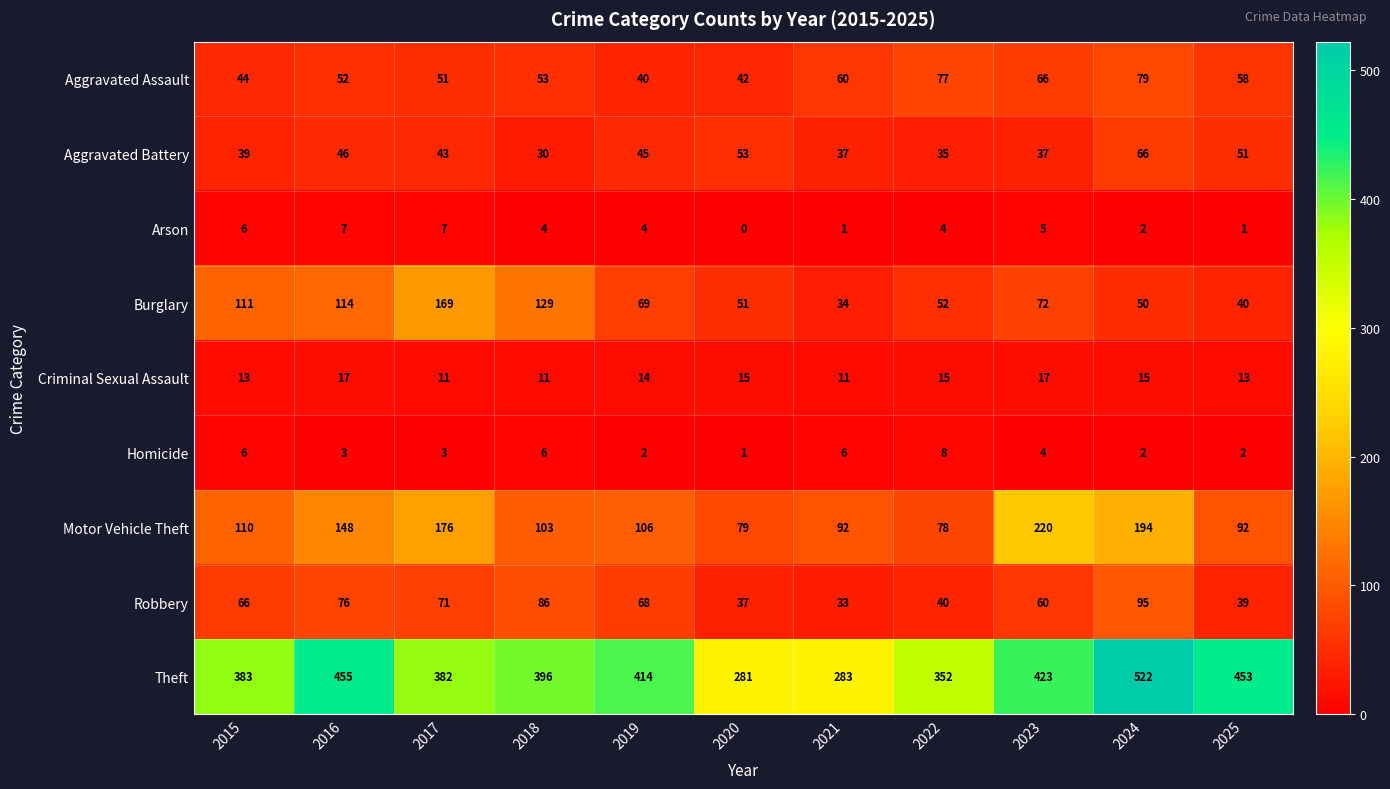

What is the average value of the Homicide series?

4